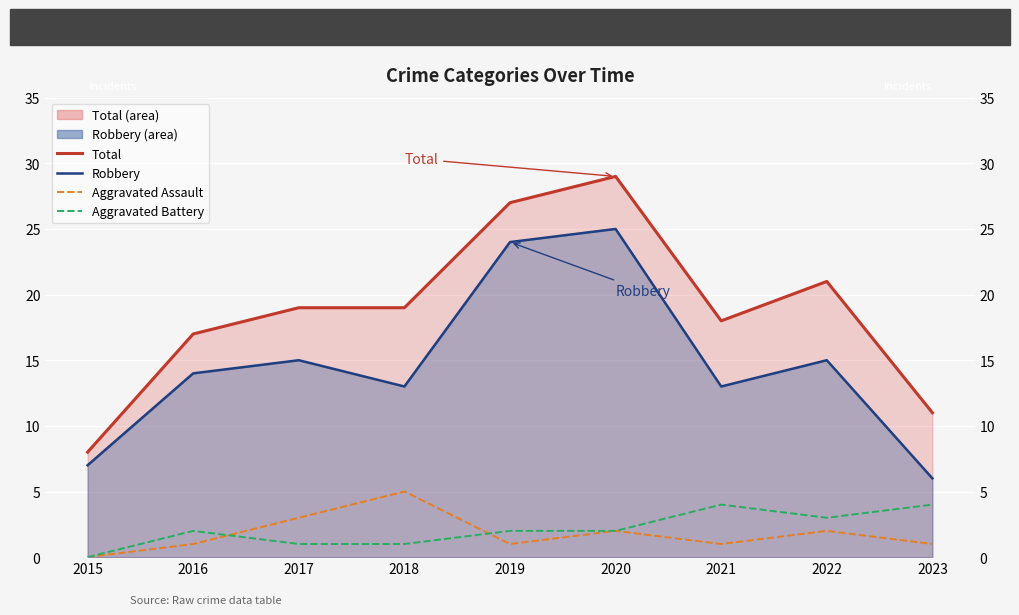

Reading left to right, what are all the values shown in this chart?

Total: 2015=8	2016=17	2017=19	2018=19	2019=27	2020=29	2021=18	2022=21	2023=11
Robbery: 2015=7	2016=14	2017=15	2018=13	2019=24	2020=25	2021=13	2022=15	2023=6
Aggravated Assault: 2015=0	2016=1	2017=3	2018=5	2019=1	2020=2	2021=1	2022=2	2023=1
Aggravated Battery: 2015=0	2016=2	2017=1	2018=1	2019=2	2020=2	2021=4	2022=3	2023=4